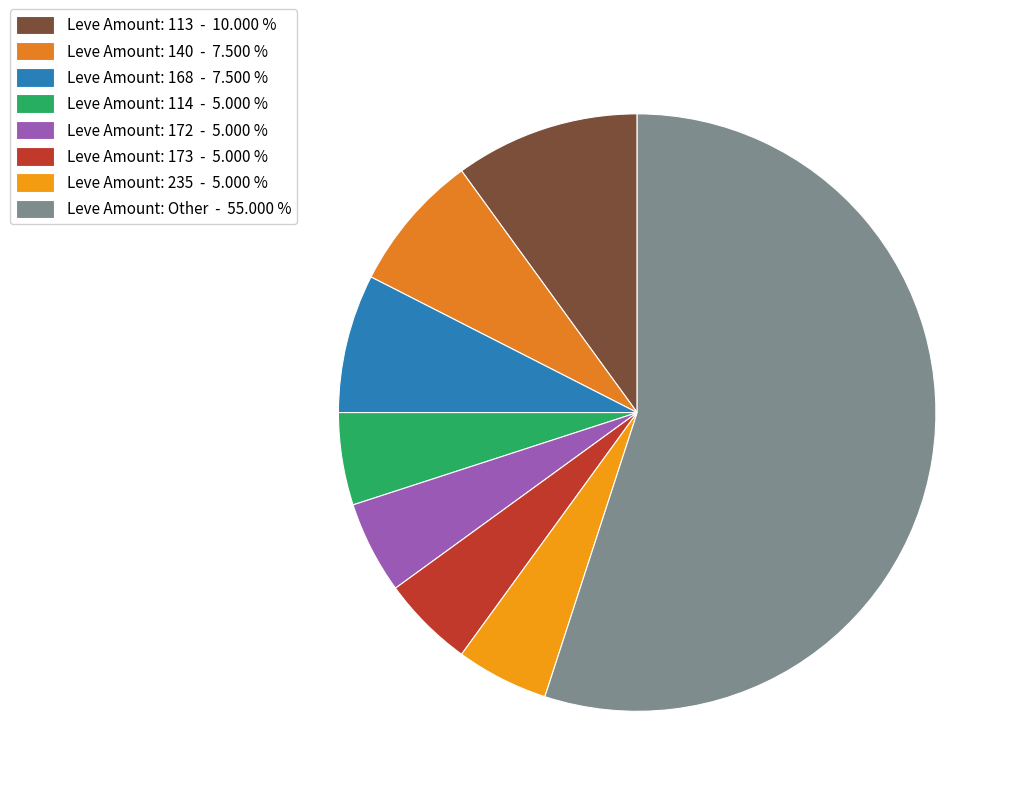

How many slices are in this pie chart?

8